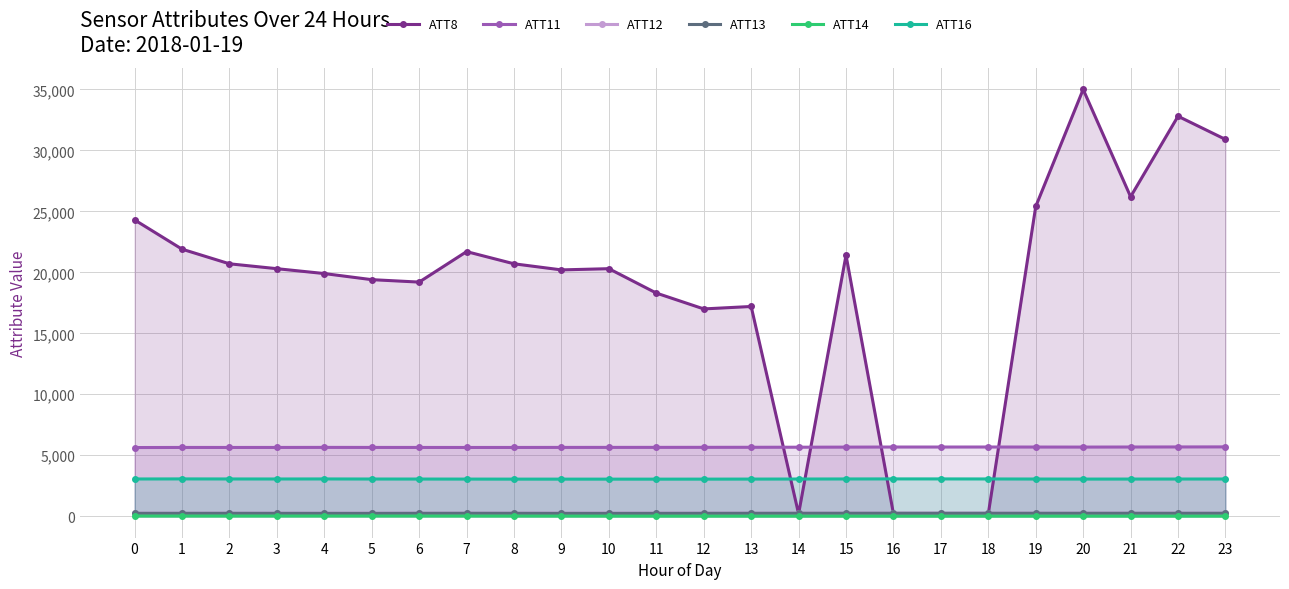

What is the total value across all series at 3?

29503.6